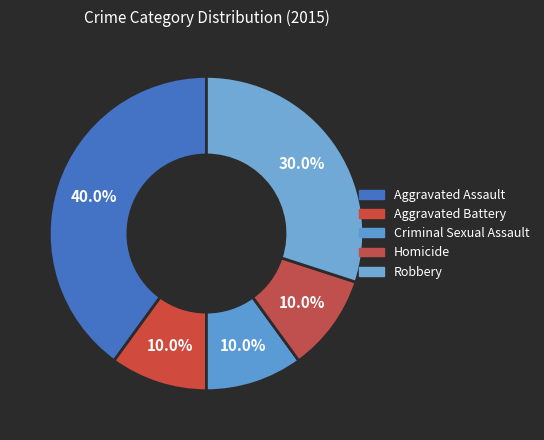

Which category has the smallest portion of the pie?

Aggravated Battery